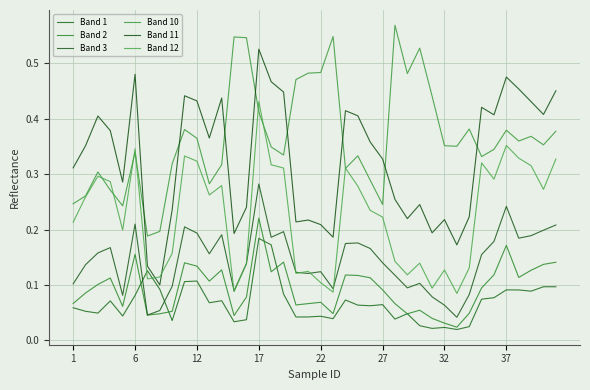

How many interior local peaks does the Band 10 series have?

11